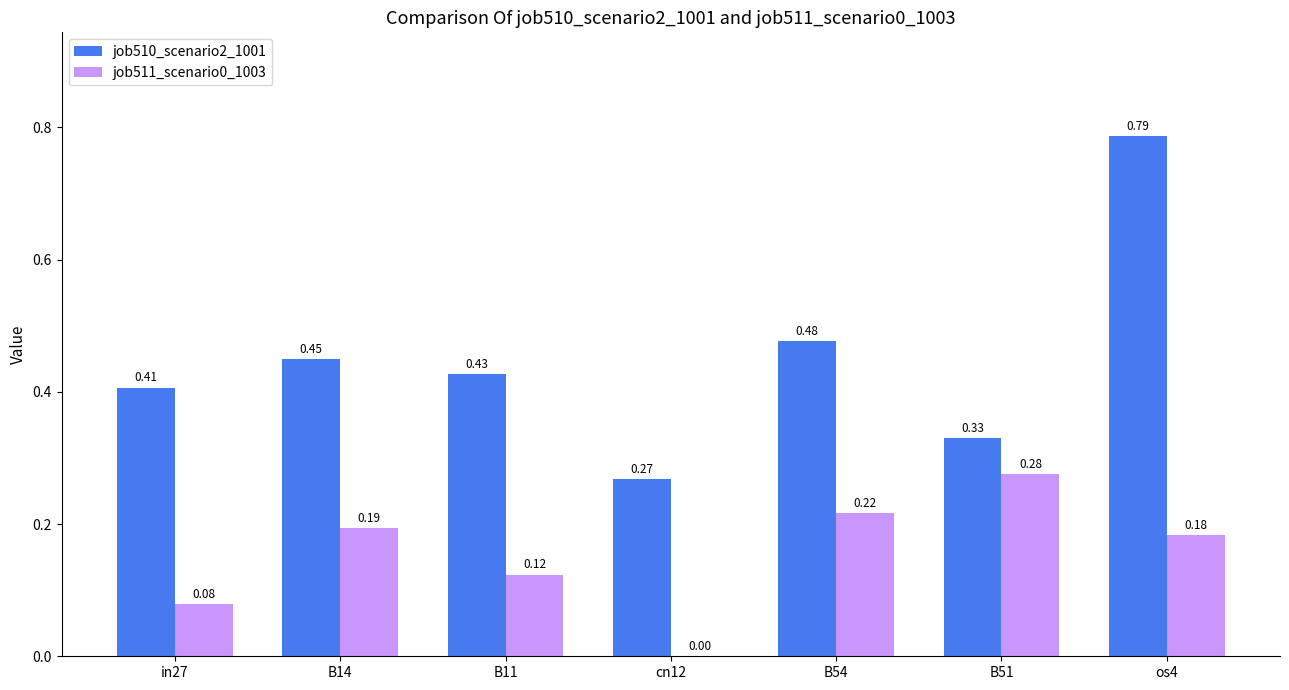

Which series changed the most between B54 and B51?

job510_scenario2_1001